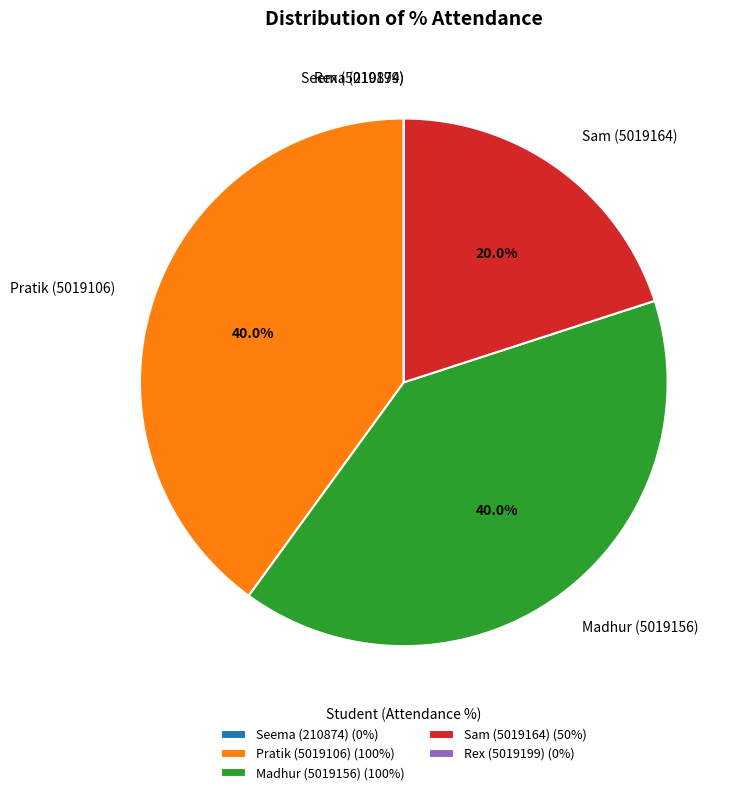

To the nearest percent, what percentage of the pie is Madhur (5019156)?

40%